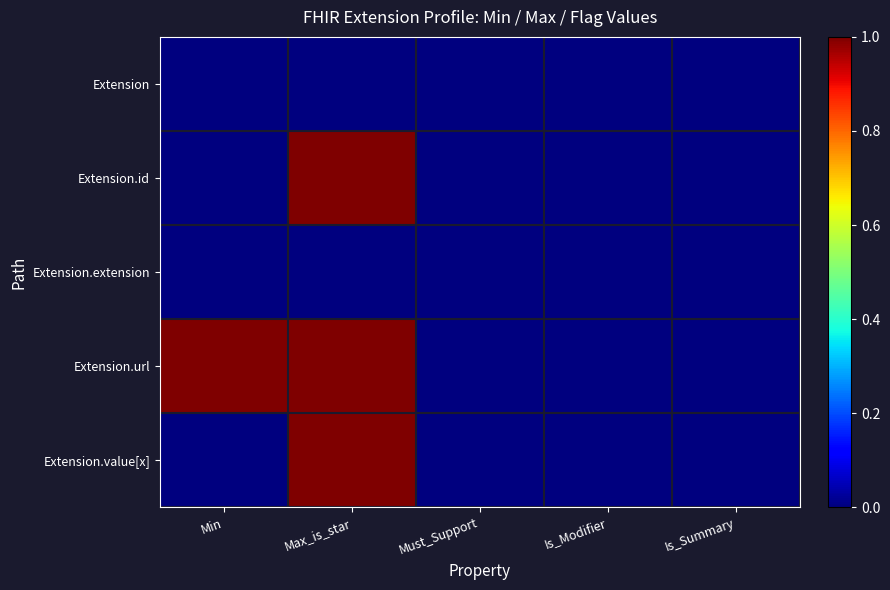

Reading right to left, transcribe all the data shown in this chart.

Extension: Is_Summary=0	Is_Modifier=0	Must_Support=0	Max_is_star=0	Min=0
Extension.id: Is_Summary=0	Is_Modifier=0	Must_Support=0	Max_is_star=1	Min=0
Extension.extension: Is_Summary=0	Is_Modifier=0	Must_Support=0	Max_is_star=0	Min=0
Extension.url: Is_Summary=0	Is_Modifier=0	Must_Support=0	Max_is_star=1	Min=1
Extension.value[x]: Is_Summary=0	Is_Modifier=0	Must_Support=0	Max_is_star=1	Min=0